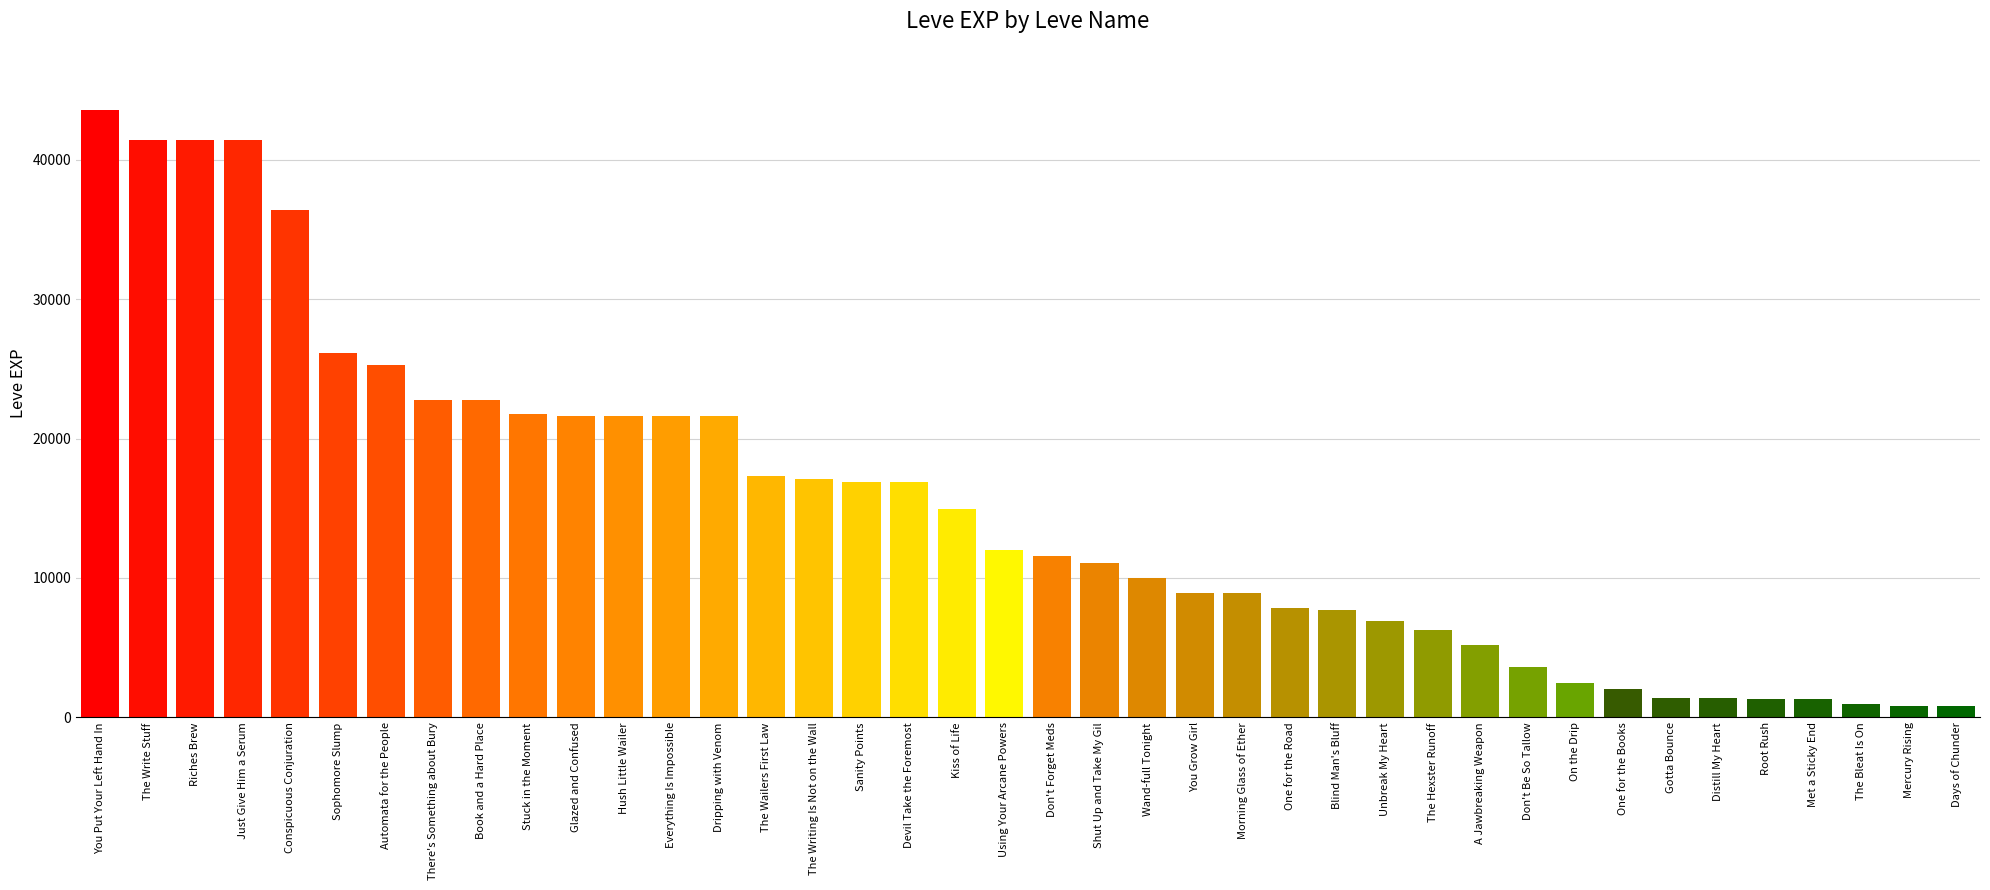

What is the ratio of the value at Using Your Arcane Powers to the value at There's Something about Bury?

0.5